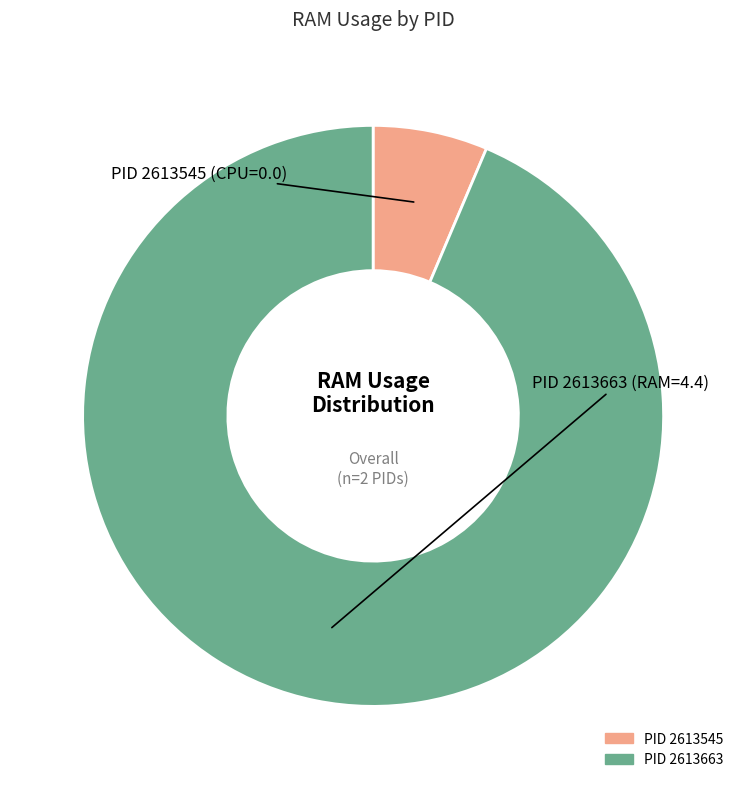

Does any single category account for the majority?

Yes